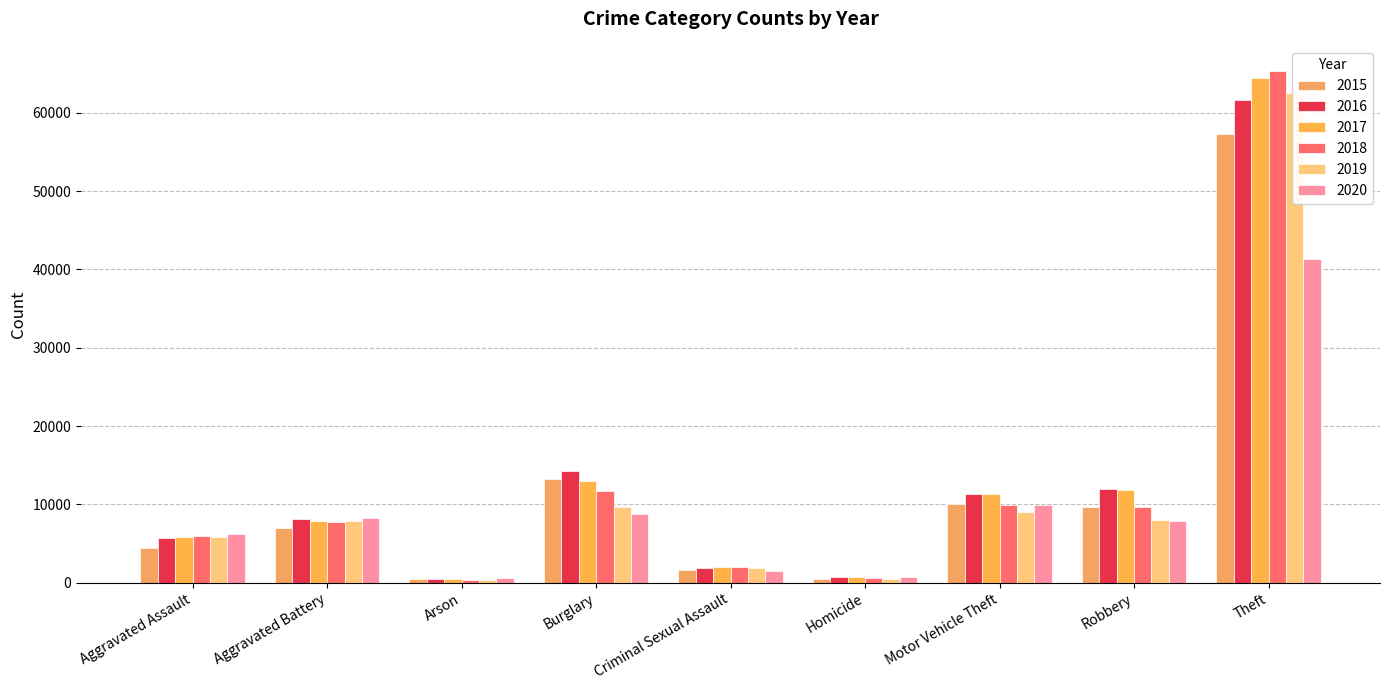

Reading left to right, extract all data points from this chart.

2015: 4480	7018	448	13184	1683	496	10068	9638	57350
2016: 5712	8086	515	14289	1832	786	11286	11960	61621
2017: 5793	7845	444	13001	1957	672	11380	11880	64386
2018: 6001	7734	373	11747	2001	589	9985	9681	65286
2019: 5841	7857	376	9638	1893	498	8977	7995	62491
2020: 6262	8320	588	8757	1468	787	9959	7855	41321